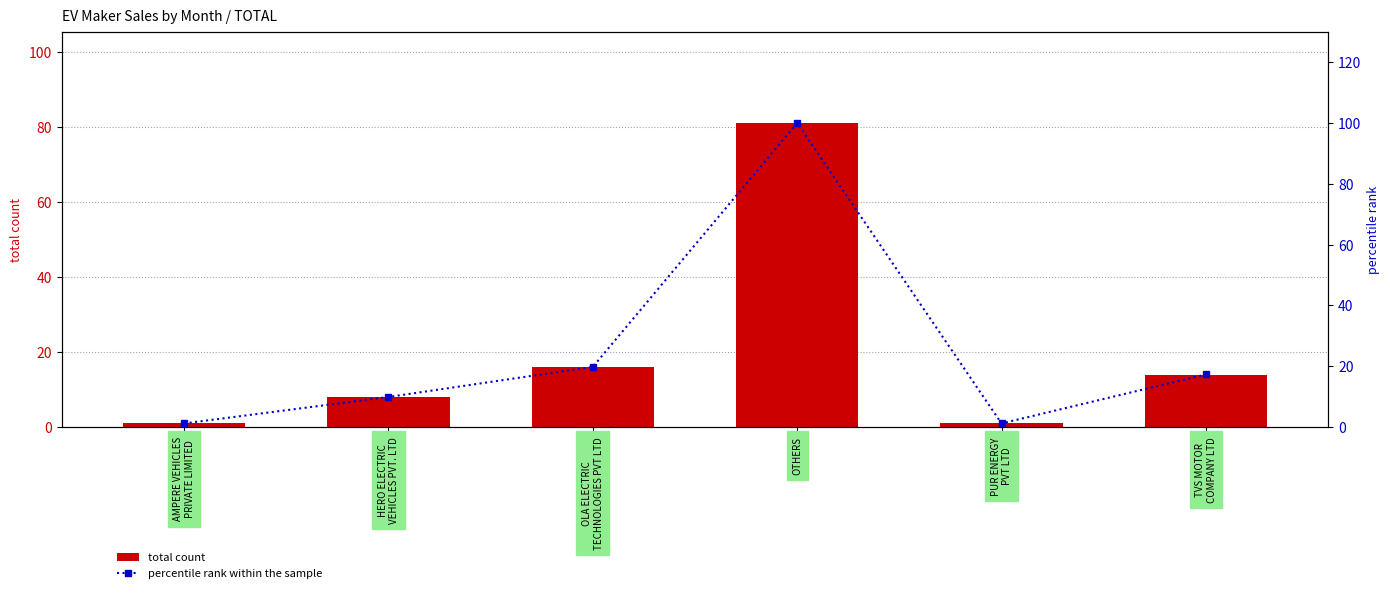

The value of total count at TVS MOTOR
COMPANY LTD is 8.2. True or false?

False